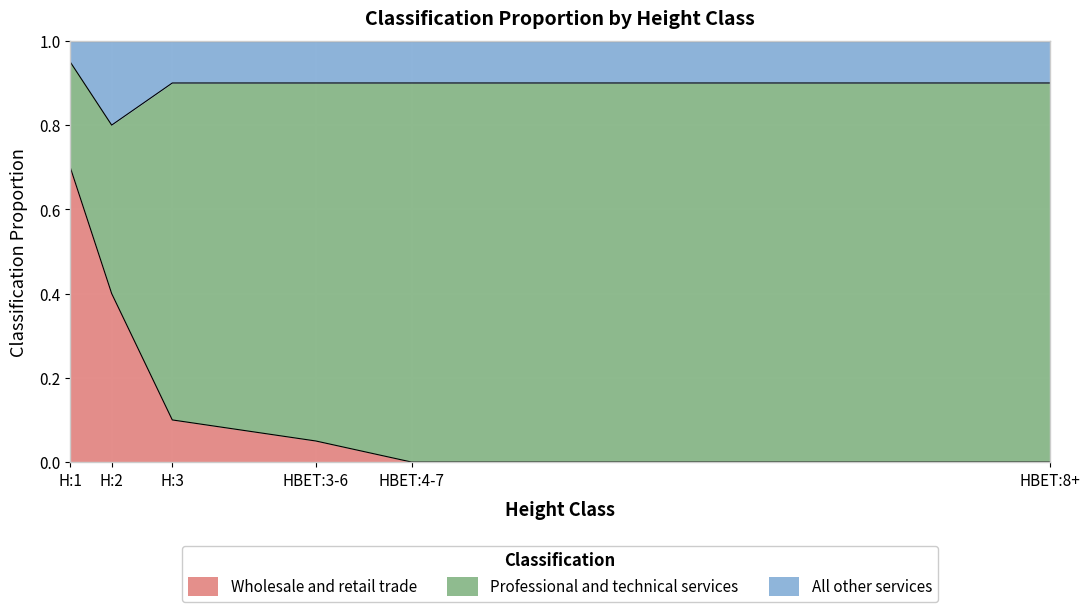

What is the difference between the highest and lowest values at HBET:4-7?

0.9